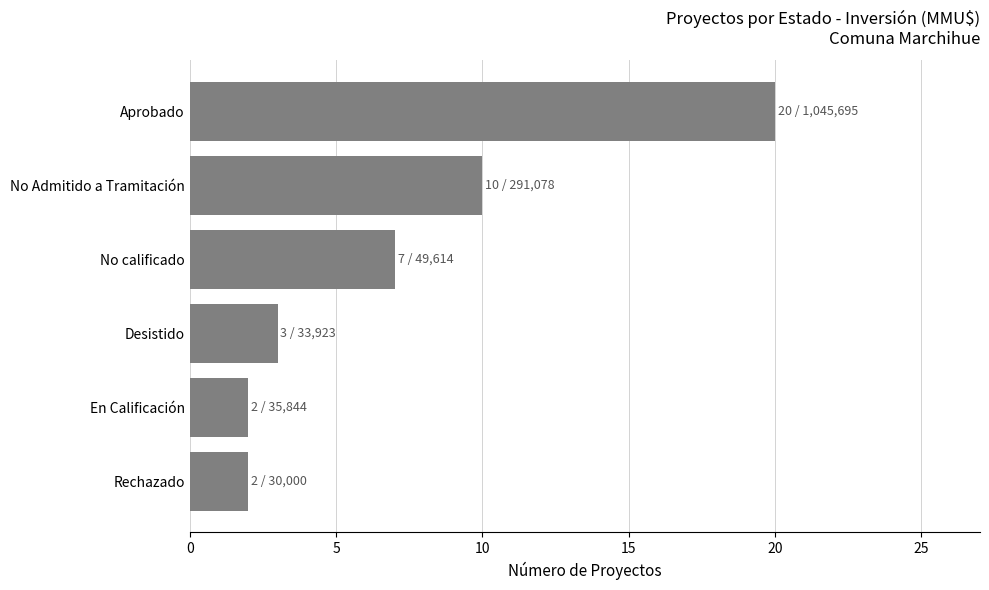

Count the number of data series in this chart.

1